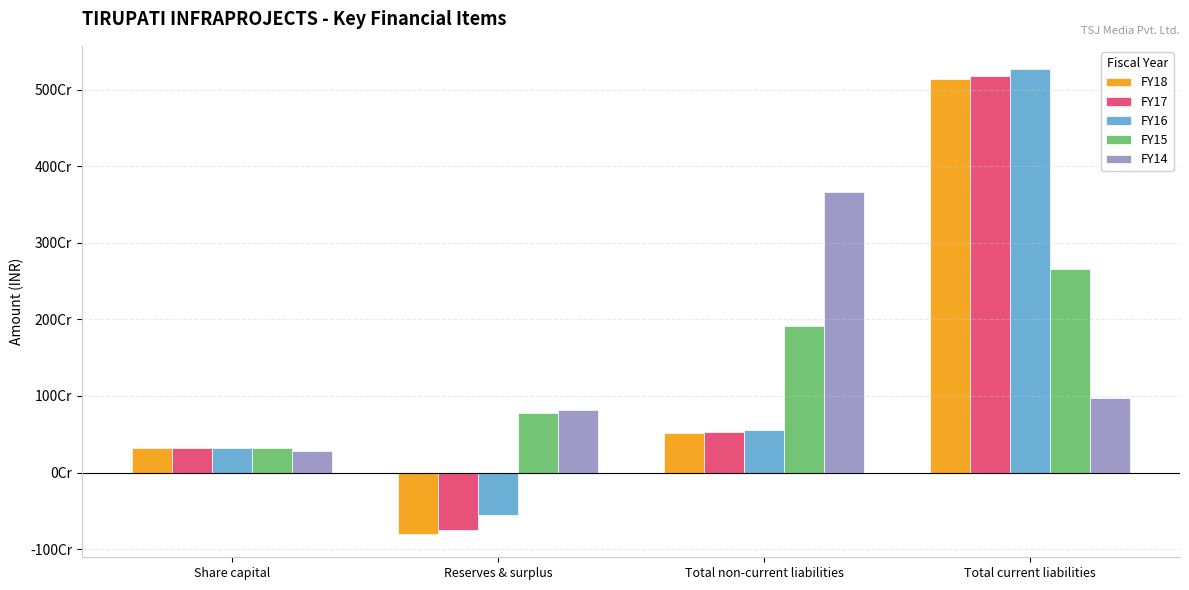

Are the bars grouped side by side (vs. stacked)?

Yes